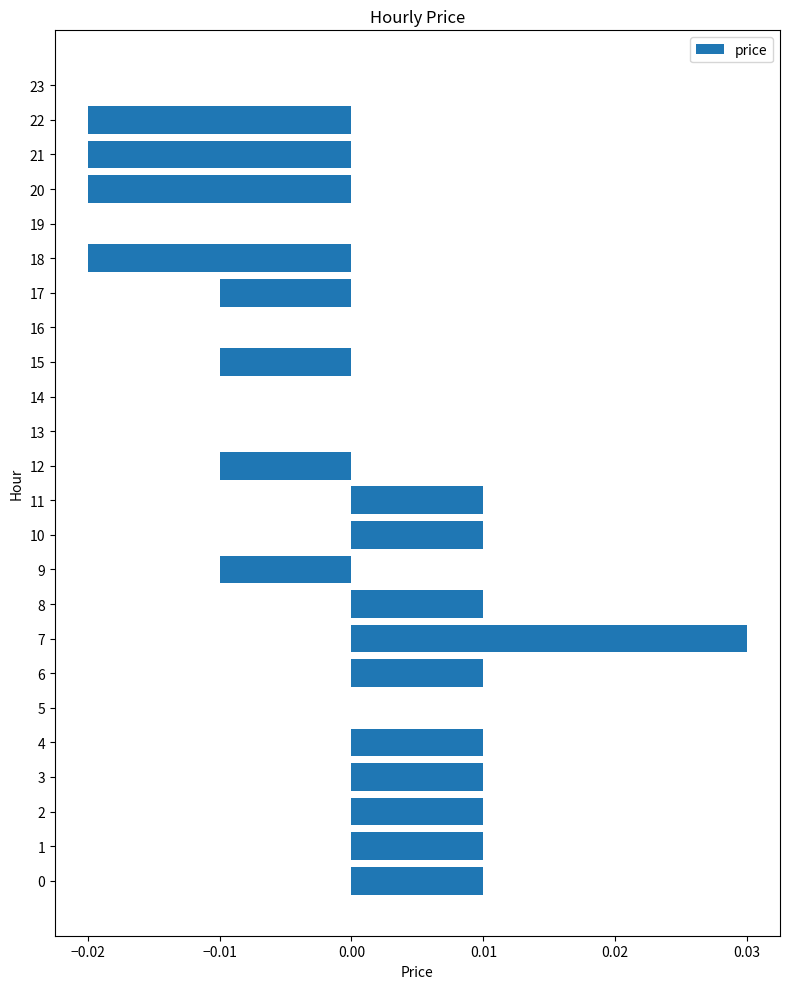

Between 14 and 7, which is larger?

7